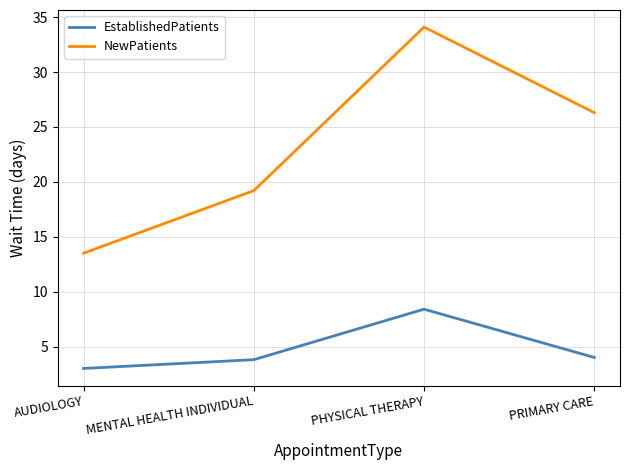

Which label corresponds to the smallest value in the chart?

AUDIOLOGY